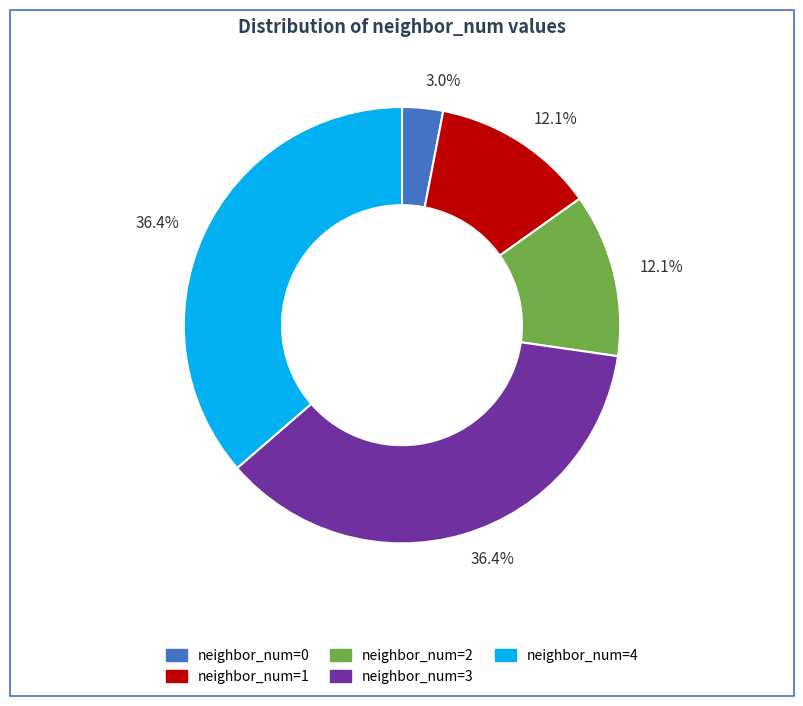

Is there any slice that represents more than half of the pie?

No